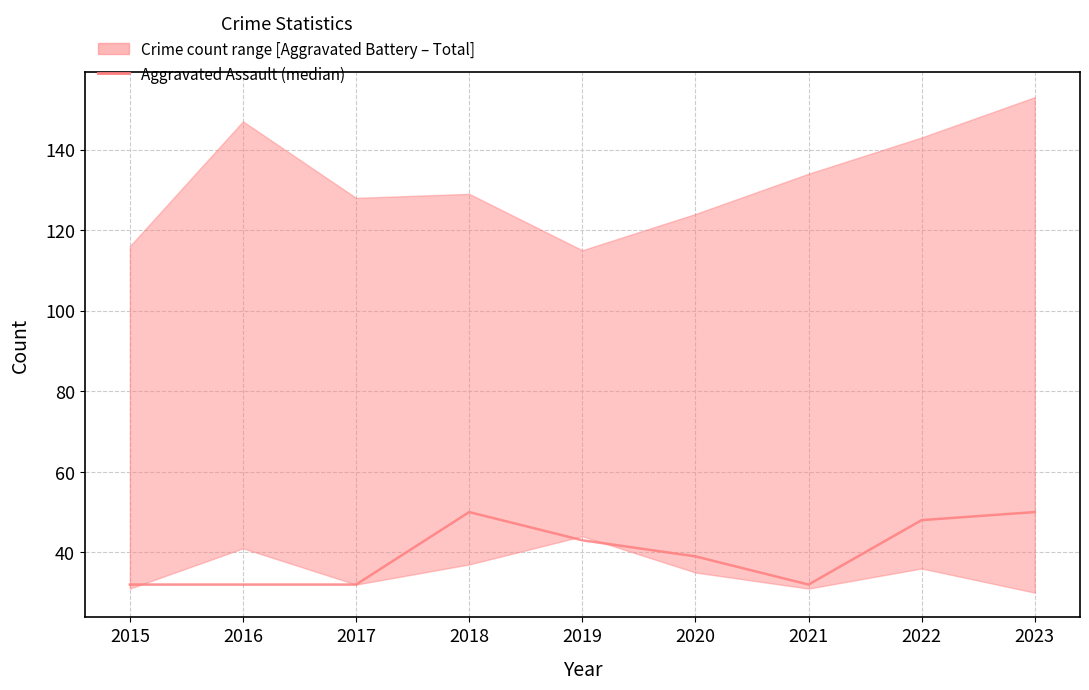

What is the change in value from 2015 to 2020?

+7